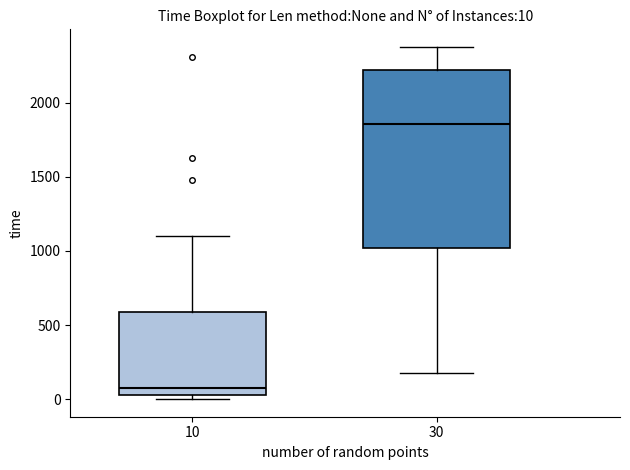

Which box is the tallest, from its lower edge to its upper edge?

30